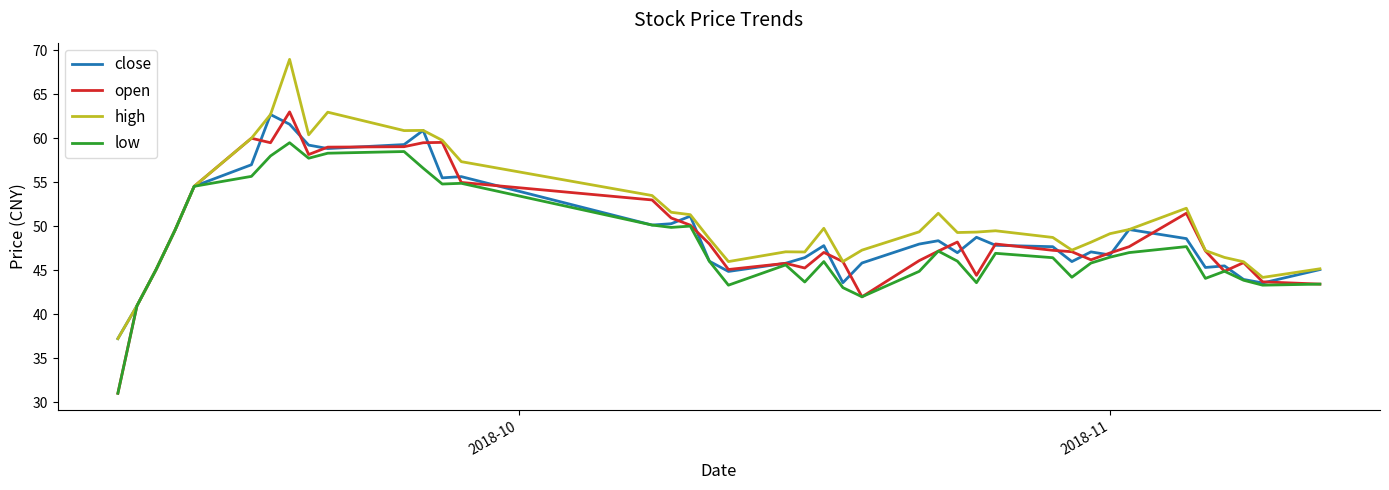

What is the smallest value displayed?

31.0